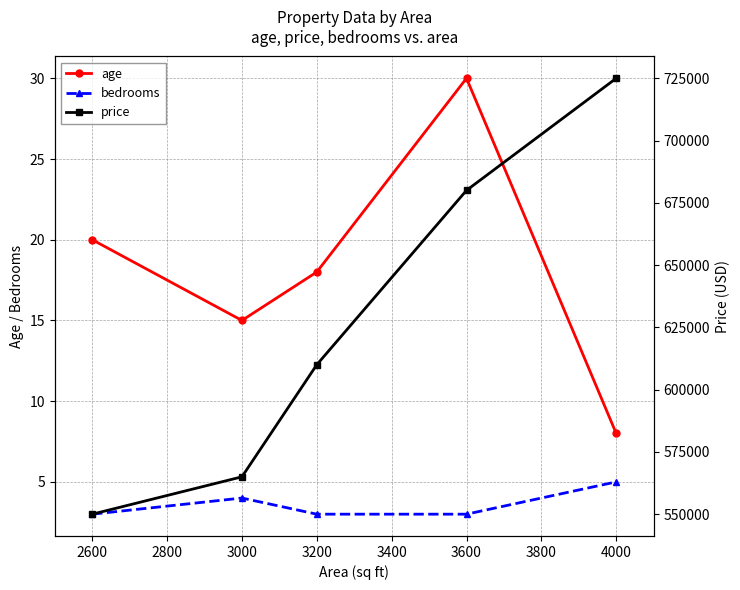

True or false: age and bedrooms cross at least once.

False